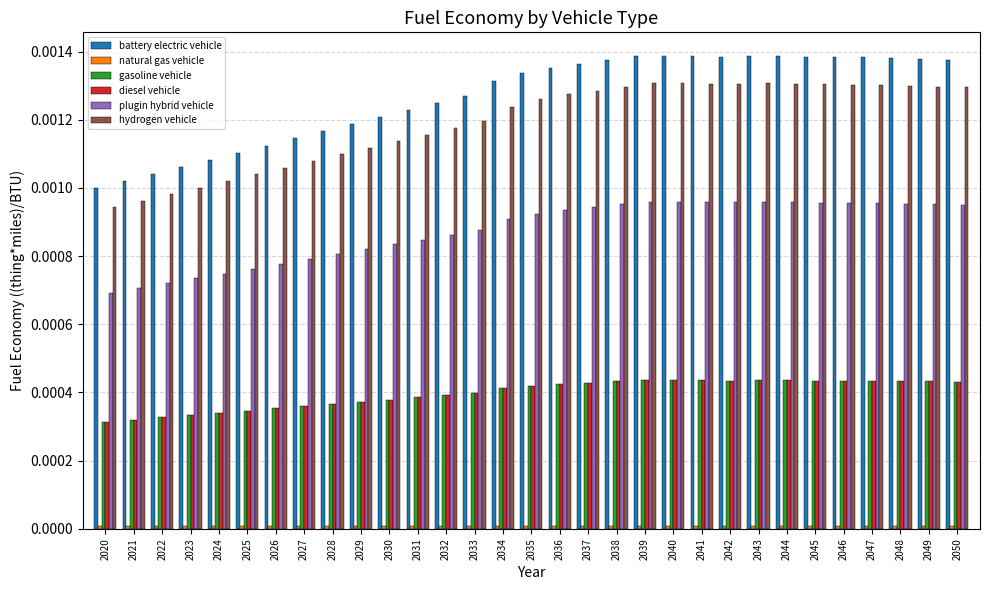

Which series has the largest total across all categories?

battery electric vehicle